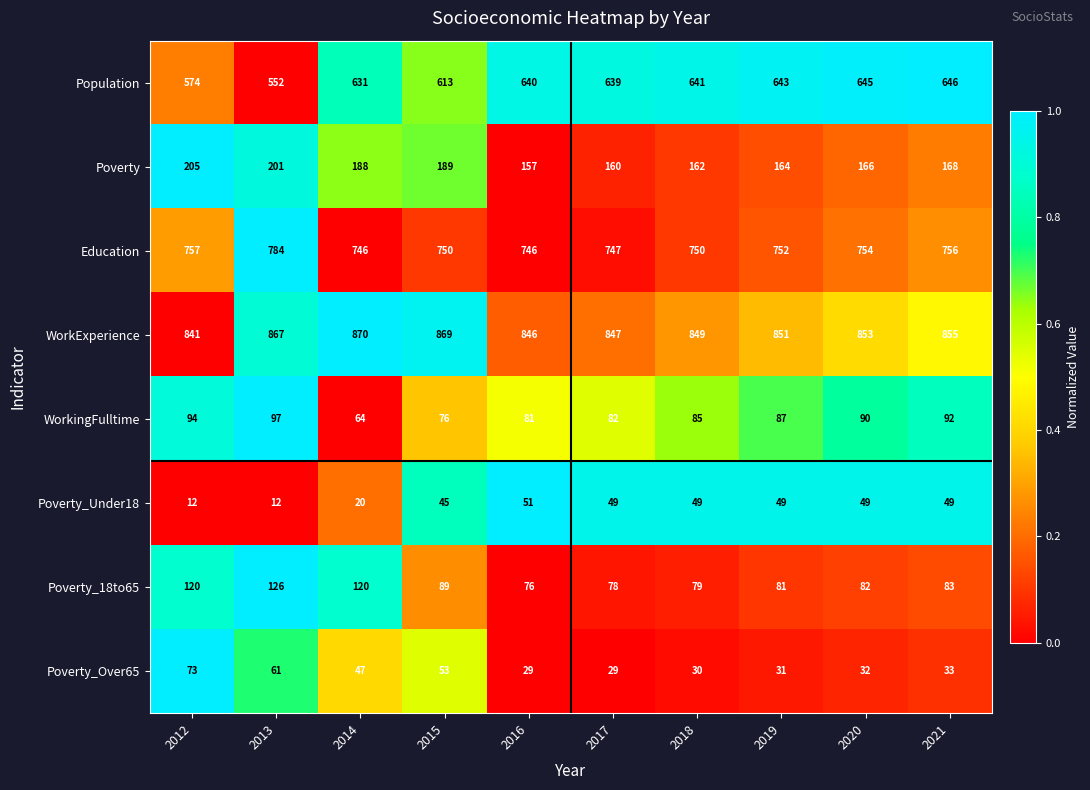

True or false: WorkExperience has a value of 855 at 2021.

True